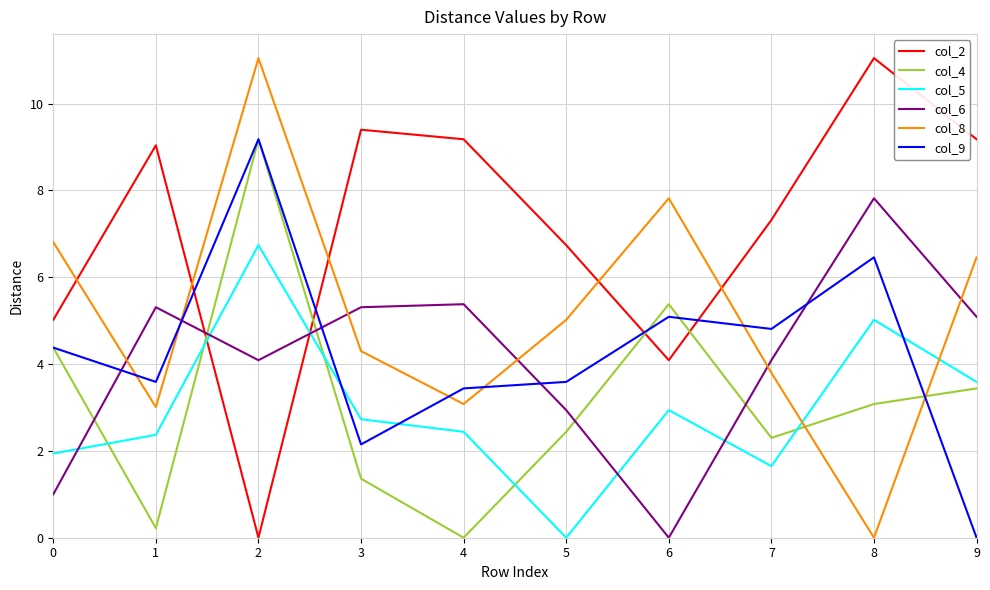

What is the difference between the maximum and second lowest values in the col_5 series?

5.1